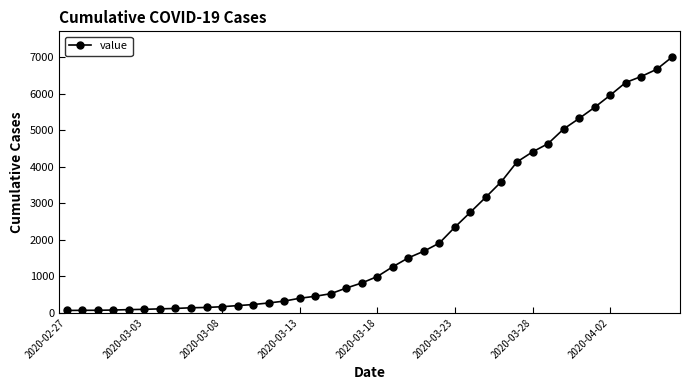

What is the greatest value displayed?

7004